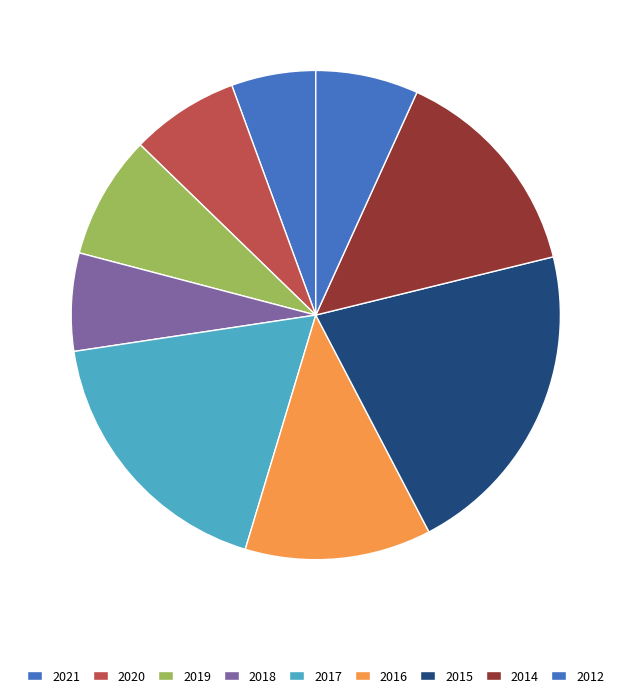

To the nearest percent, what percentage of the pie is 2021?

6%